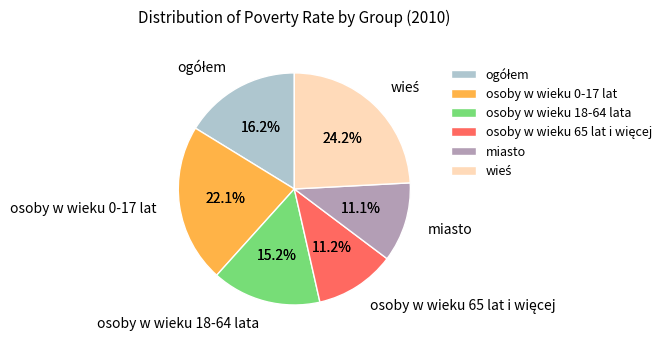

What percentage is the osoby w wieku 0-17 lat slice, to the nearest percent?

22%